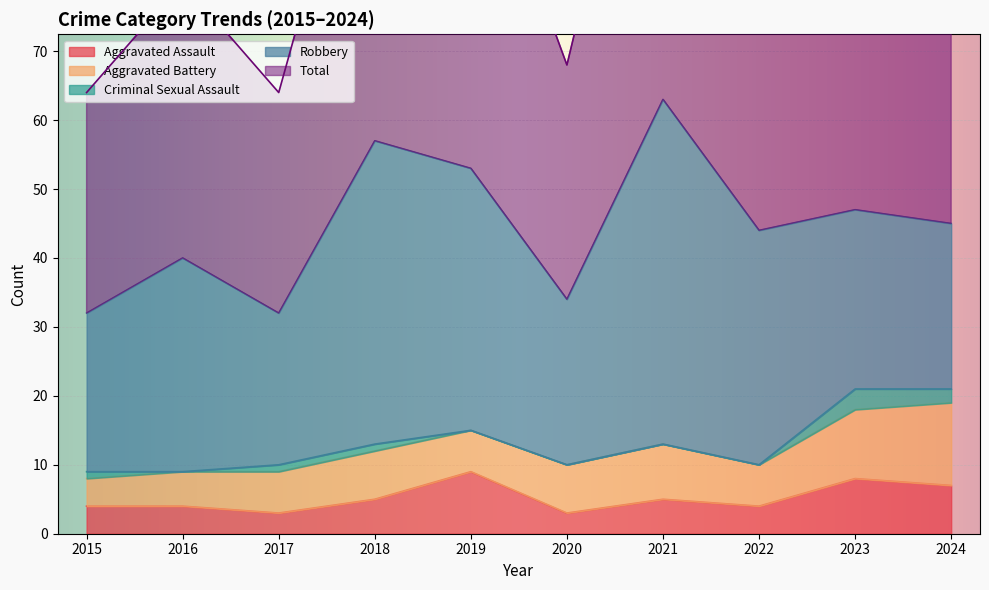

At which category does Total reach its first local peak?

2016